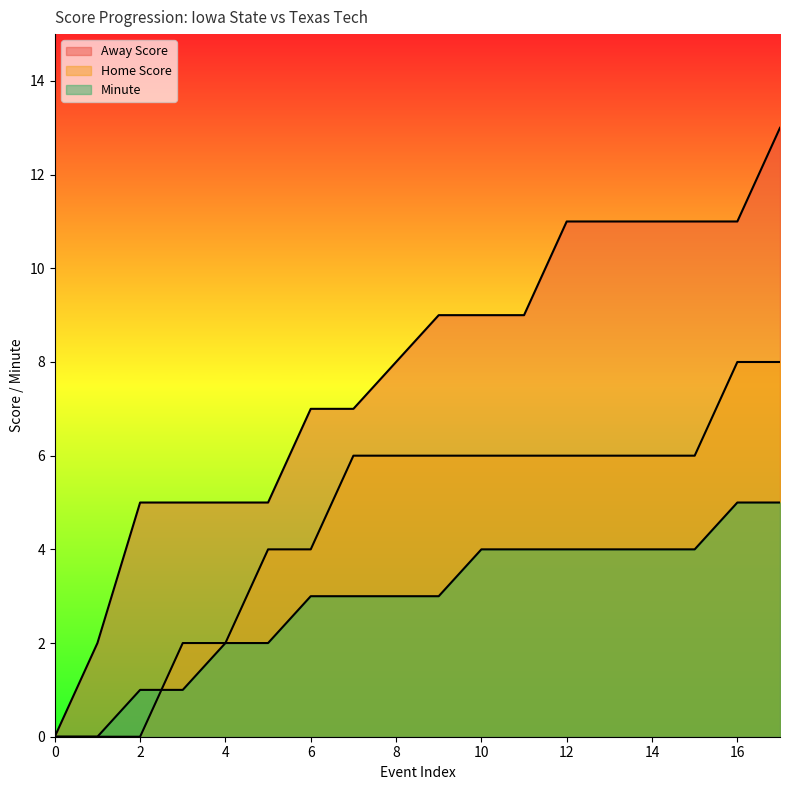

Between 1 and 16, which series saw the biggest shift?

Away Score